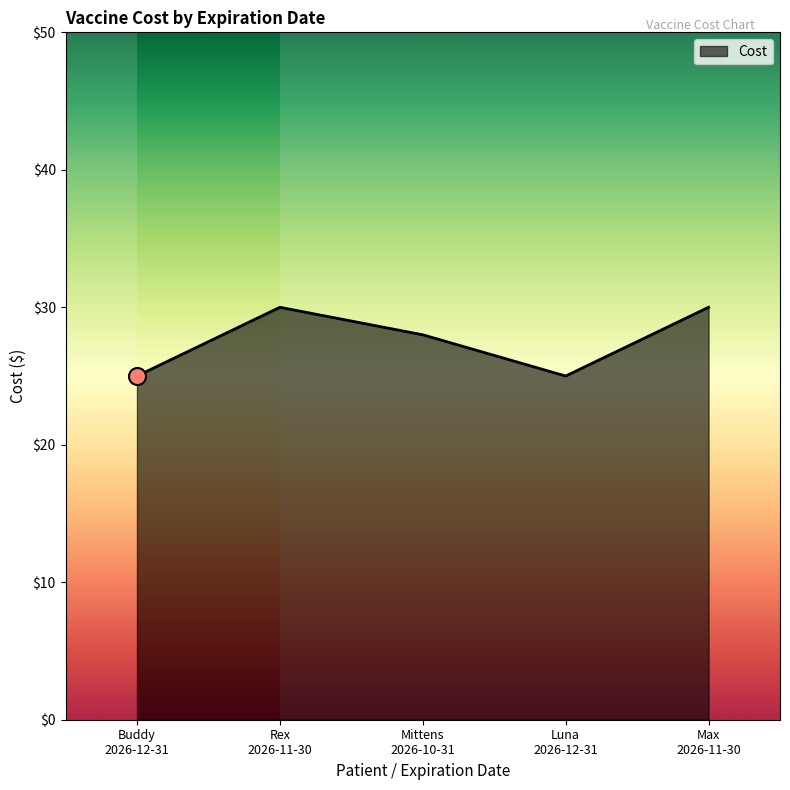

What is the average value?

28